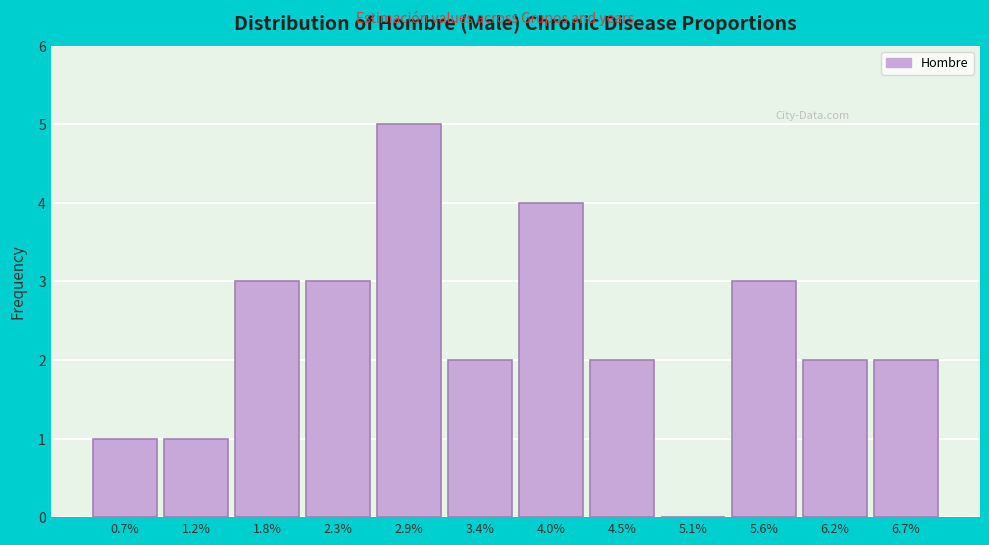

Reading left to right, what are all the values shown in this chart?

0.7%=1	1.2%=1	1.8%=3	2.3%=3	2.9%=5	3.4%=2	4.0%=4	4.5%=2	5.1%=0	5.6%=3	6.2%=2	6.7%=2